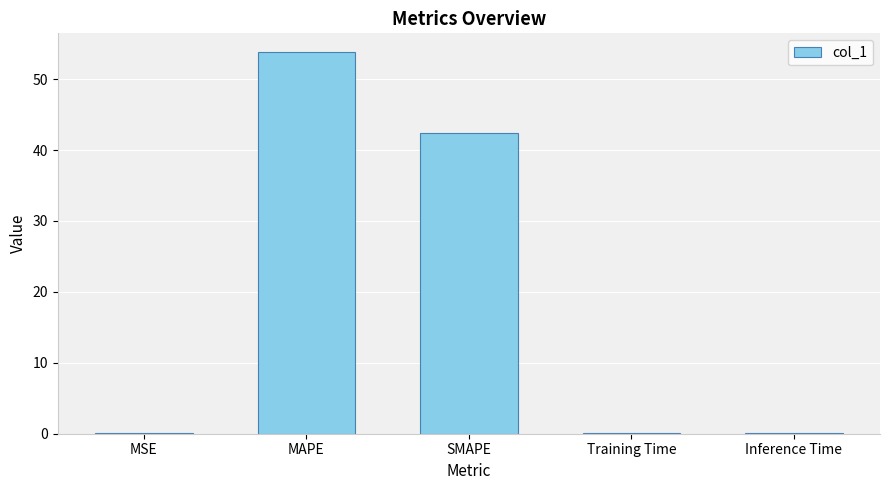

Where is the data nearest to the value 26?

SMAPE